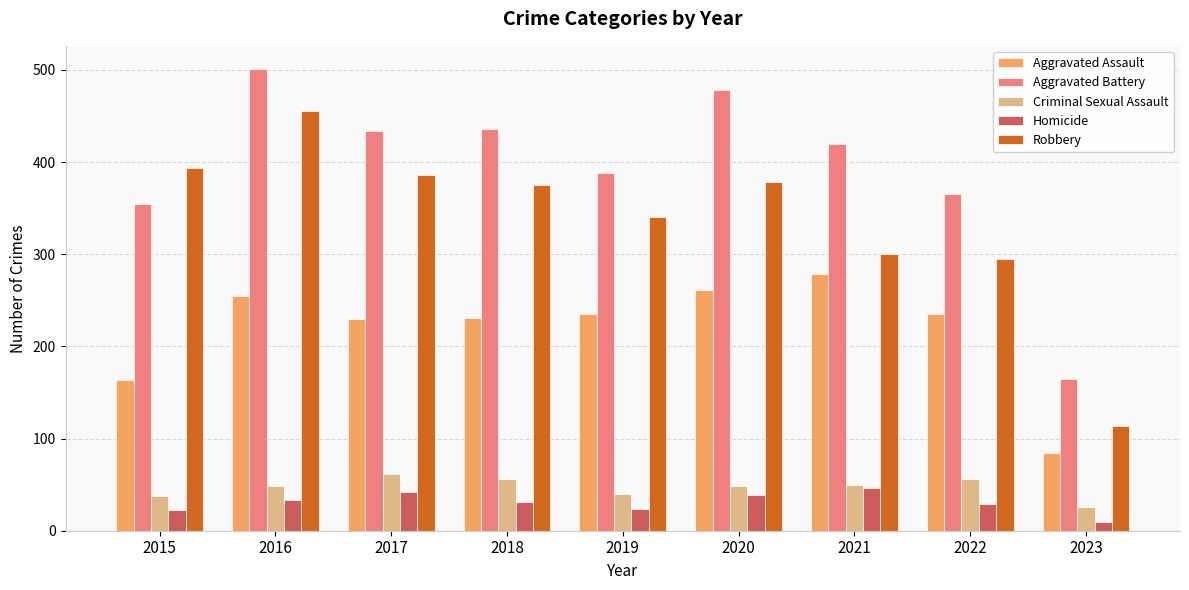

What is the maximum value for Robbery?

455